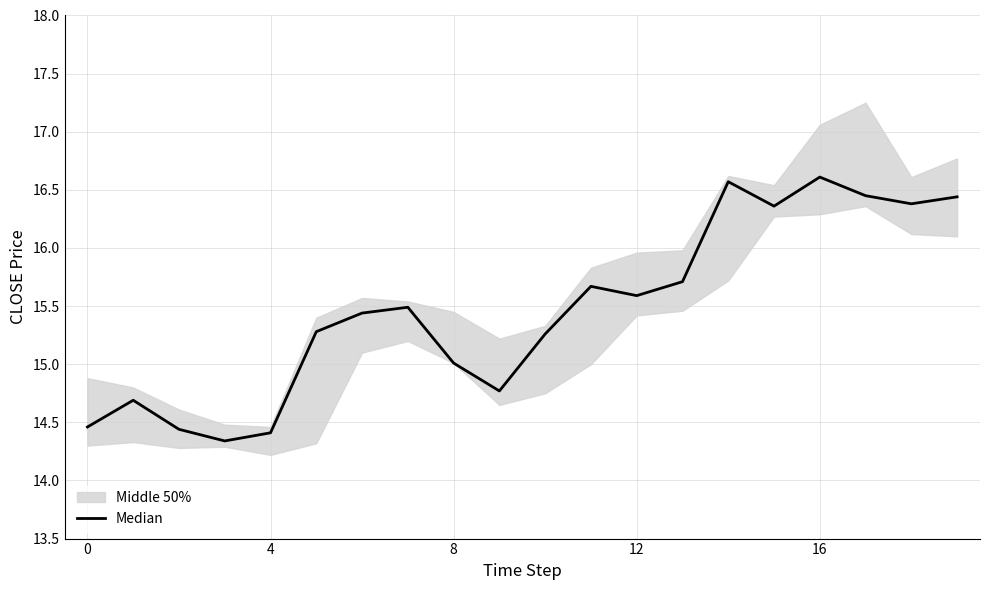

The value at 12 is 7.0. True or false?

False